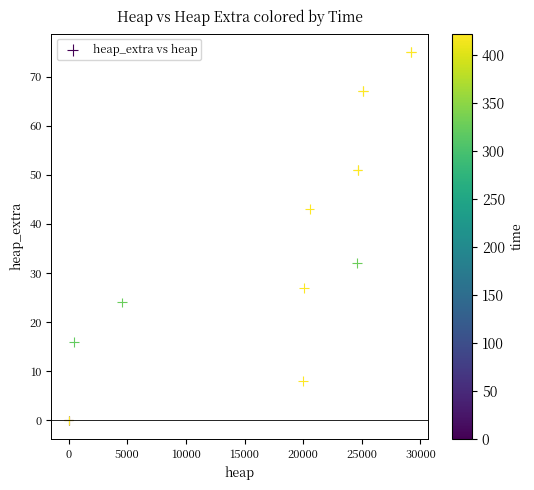

What Y value in the scatter plot is closest to 37?

32